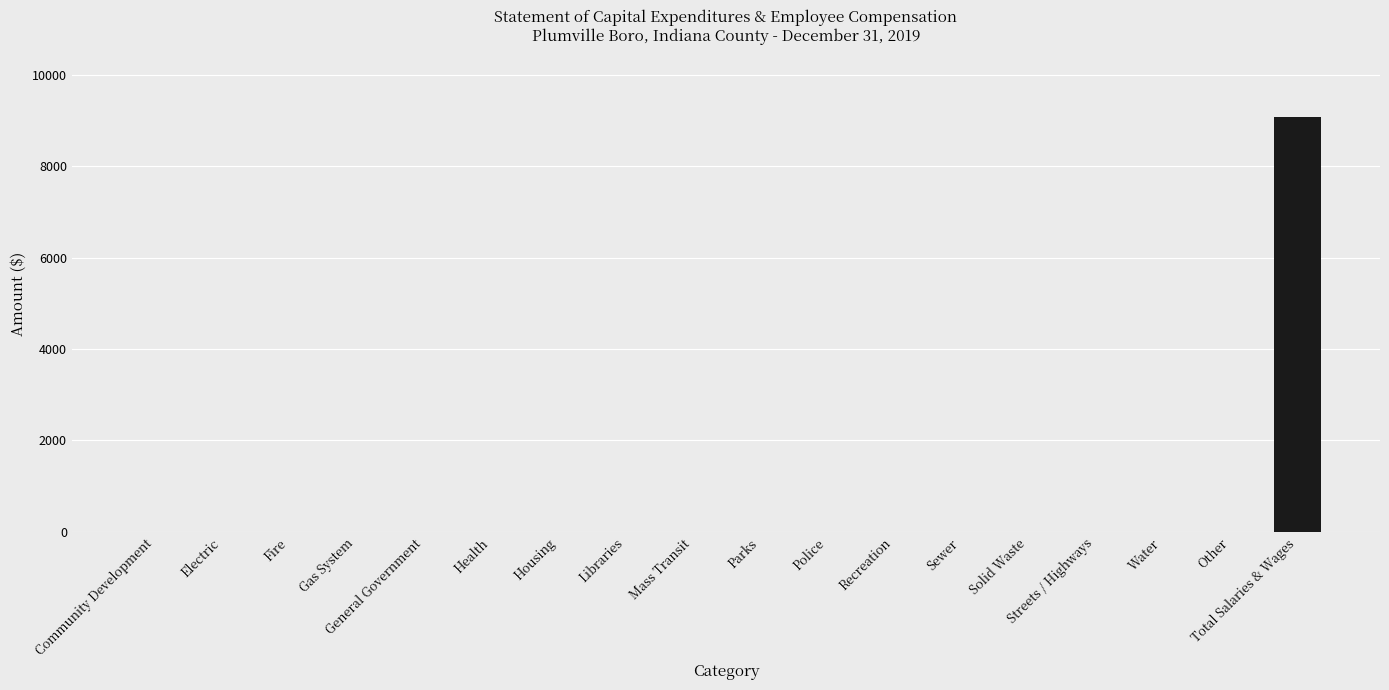

The value at Health is 0. True or false?

True